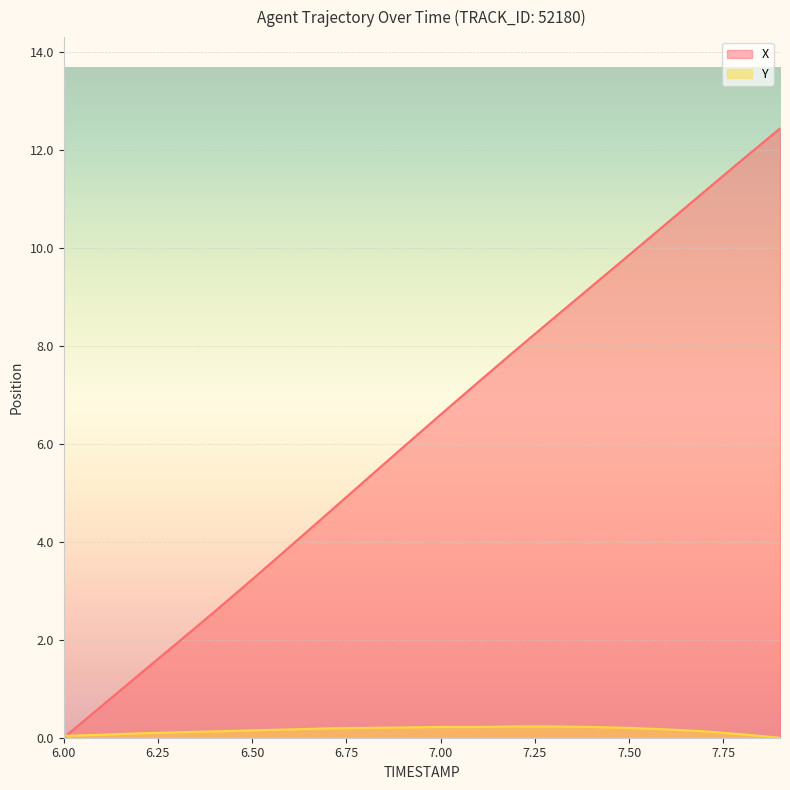

List the series in order of their overall mean, lowest first.

Y, X